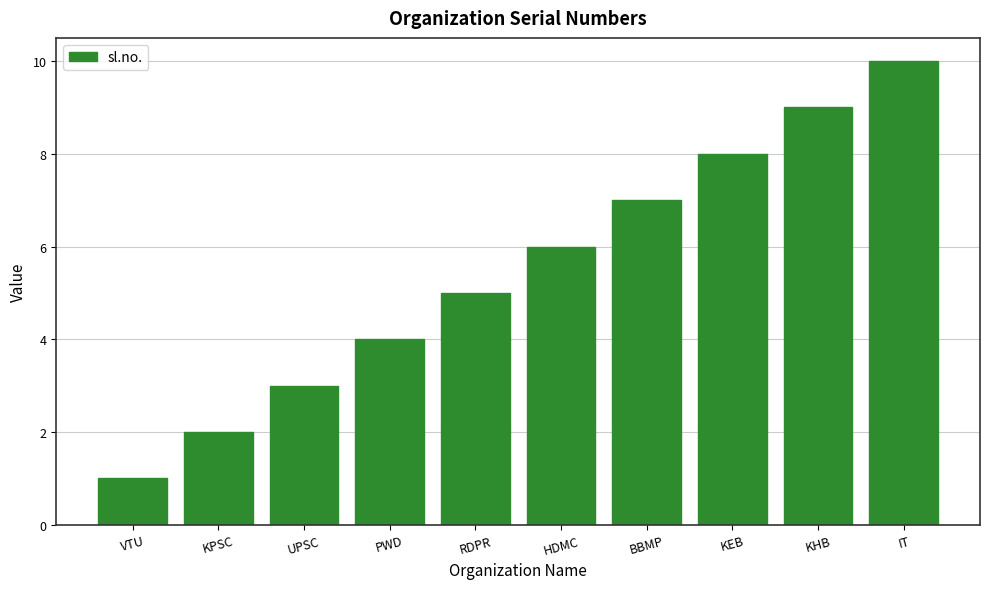

What is the value of the 7th bar from the left?

7